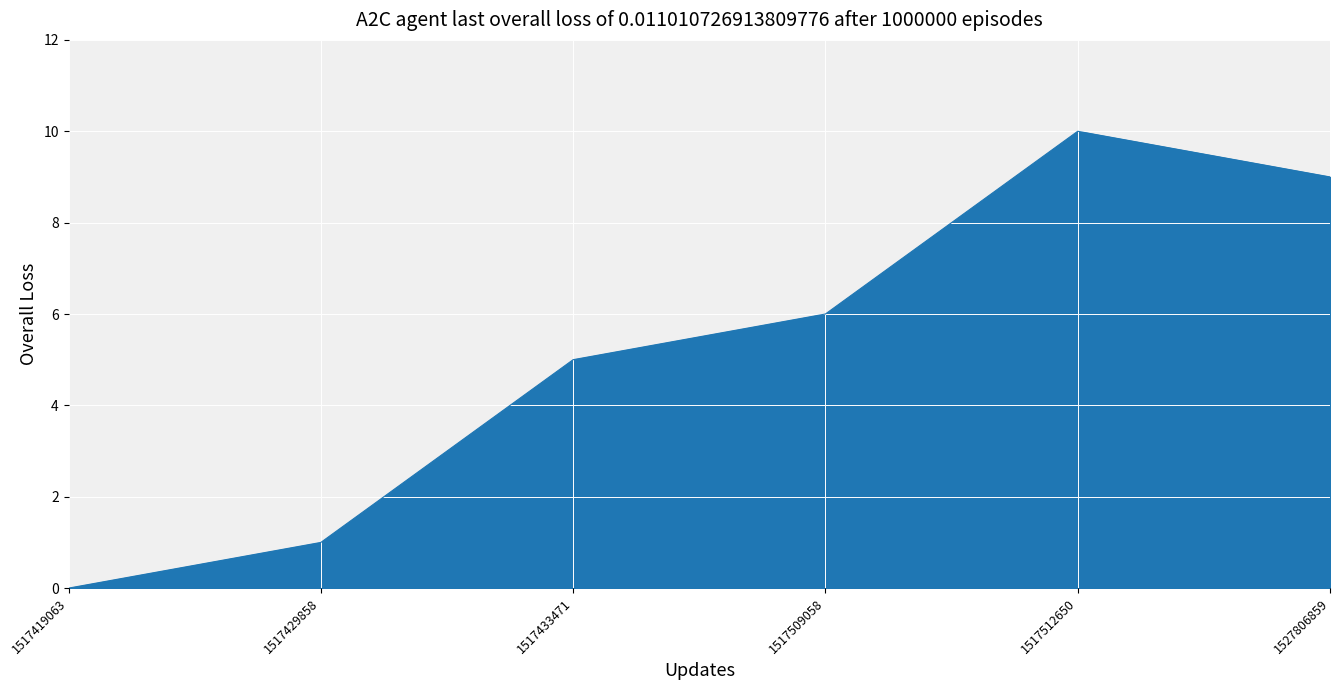

Reading right to left, transcribe all the data shown in this chart.

9	10	6	5	1	0